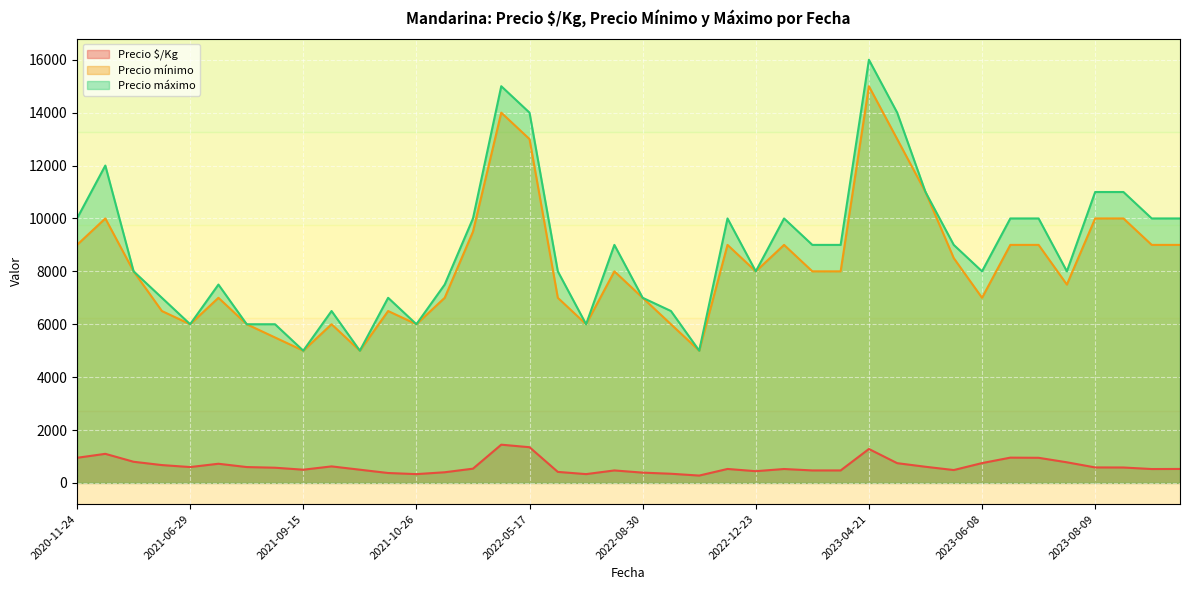

Which series has the largest total across all categories?

Precio máximo